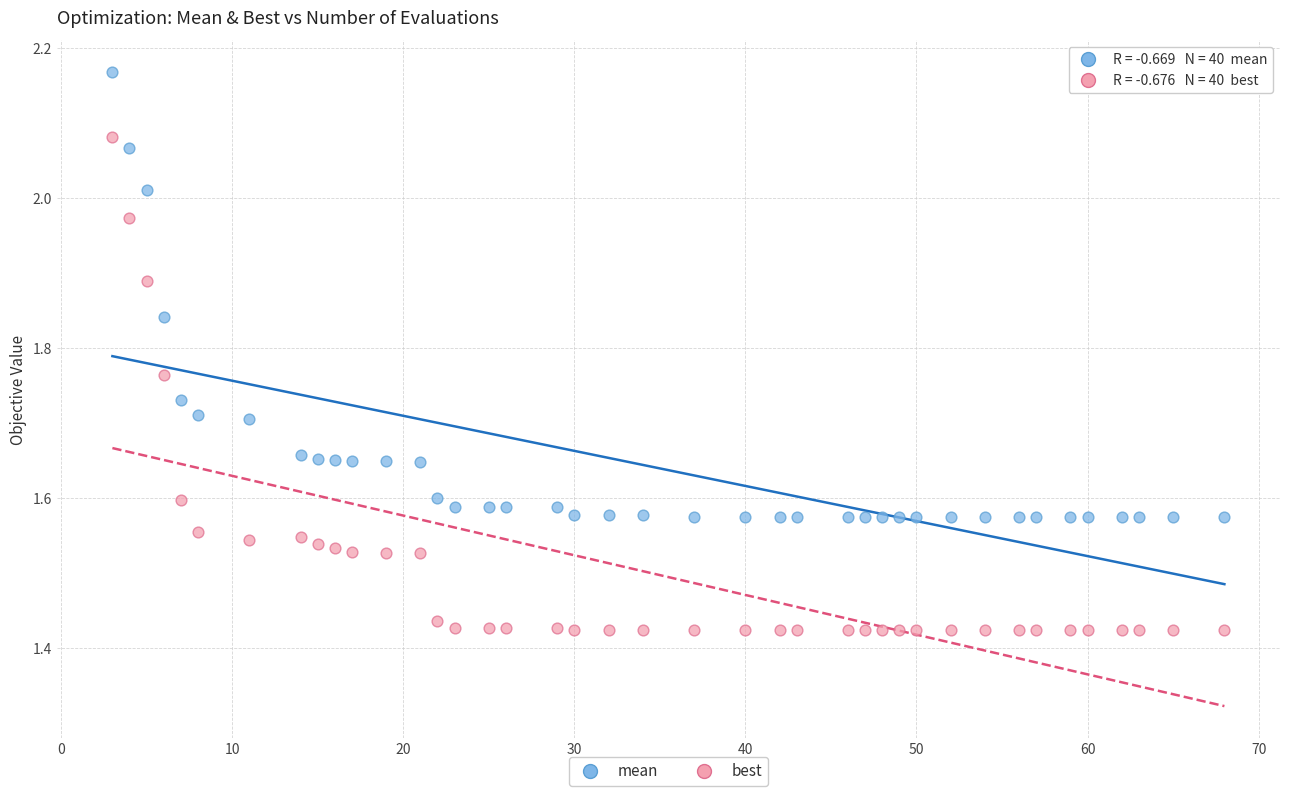

Which series contains the highest Y value?

mean